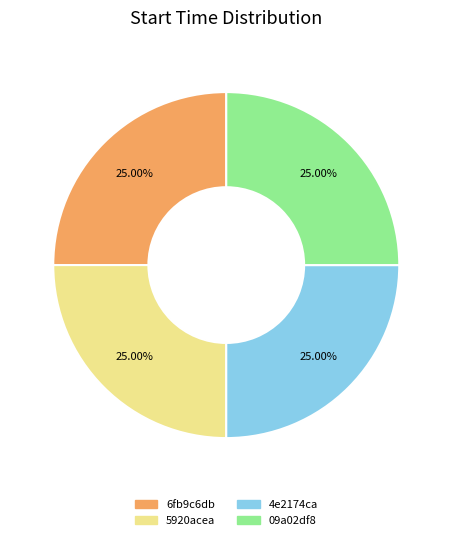

What percentage is the 4e2174ca slice, to the nearest percent?

25%